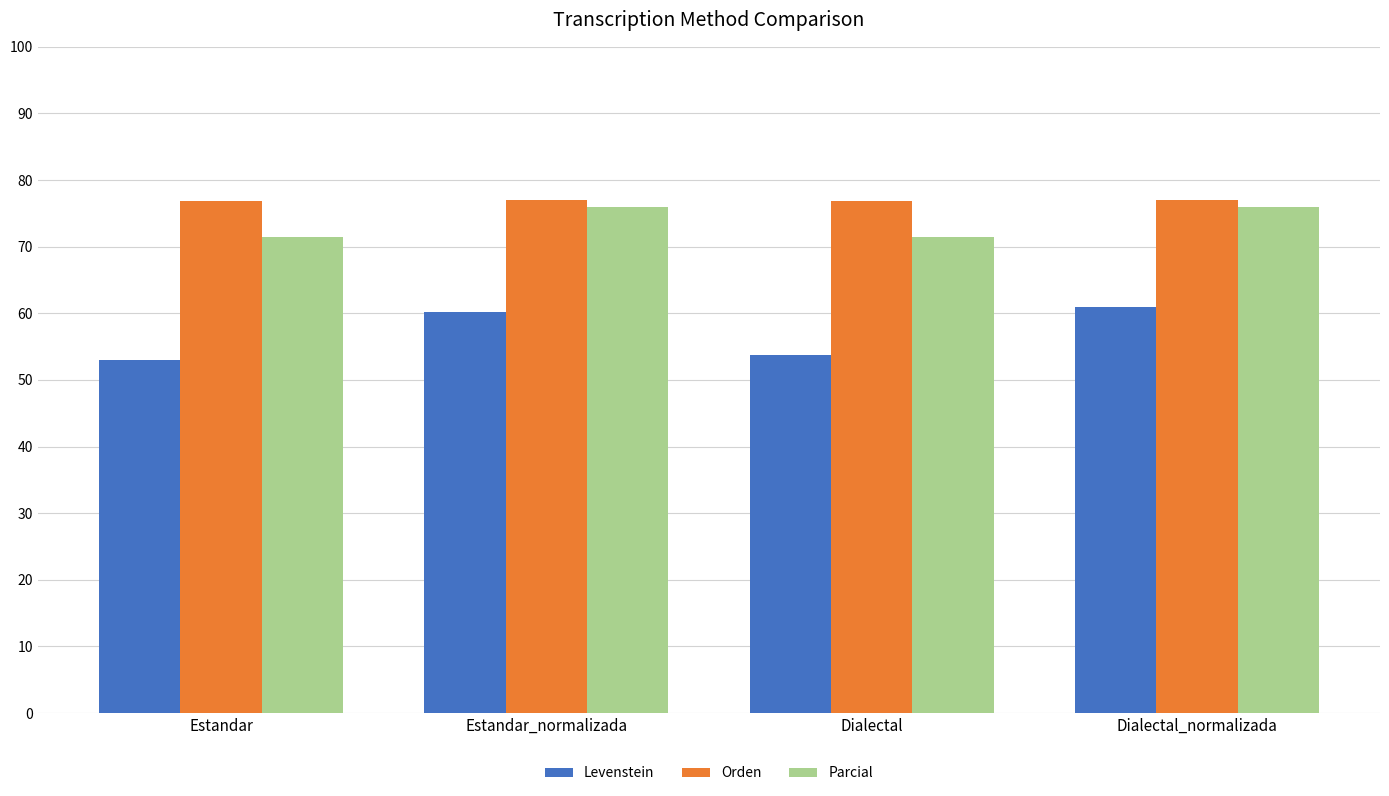

How many bars are there in each group?

3